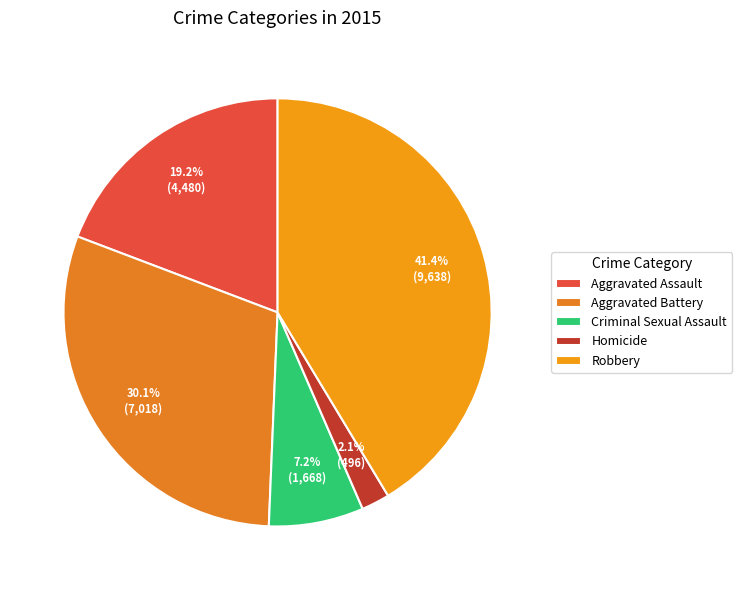

Which has a higher value, Homicide or Aggravated Assault?

Aggravated Assault